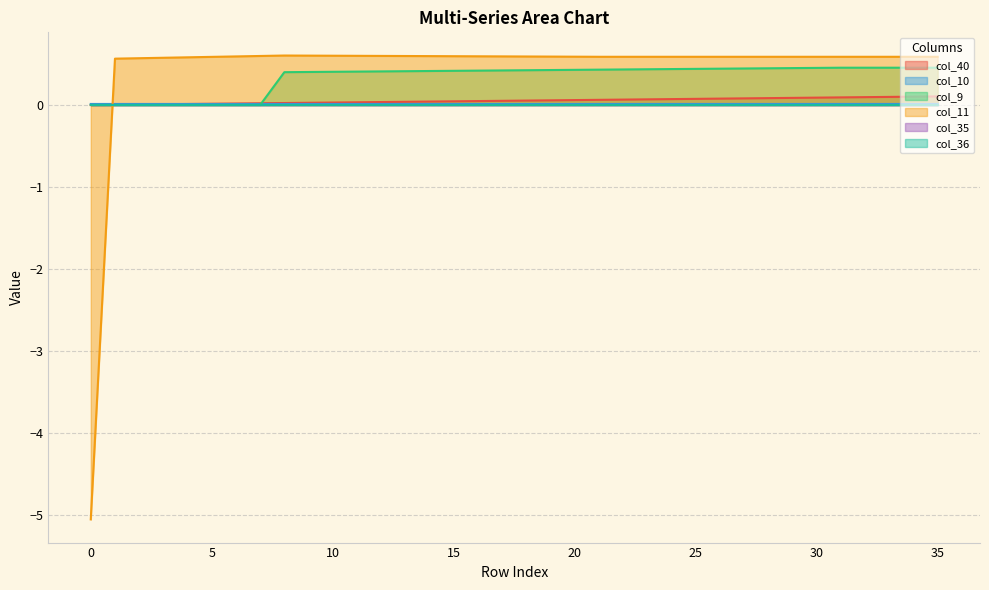

True or false: col_40 has a value of 0.1 at 19.

False